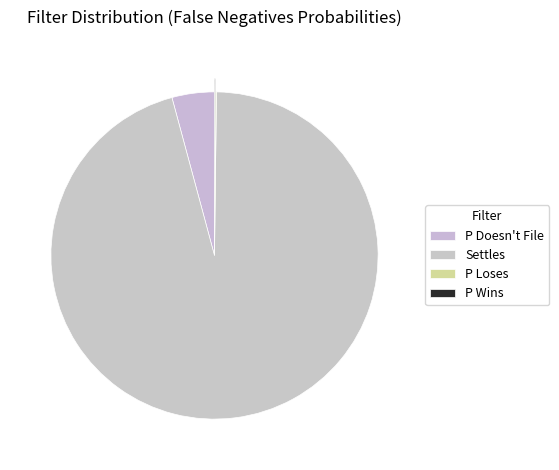

What is the majority slice?

Settles